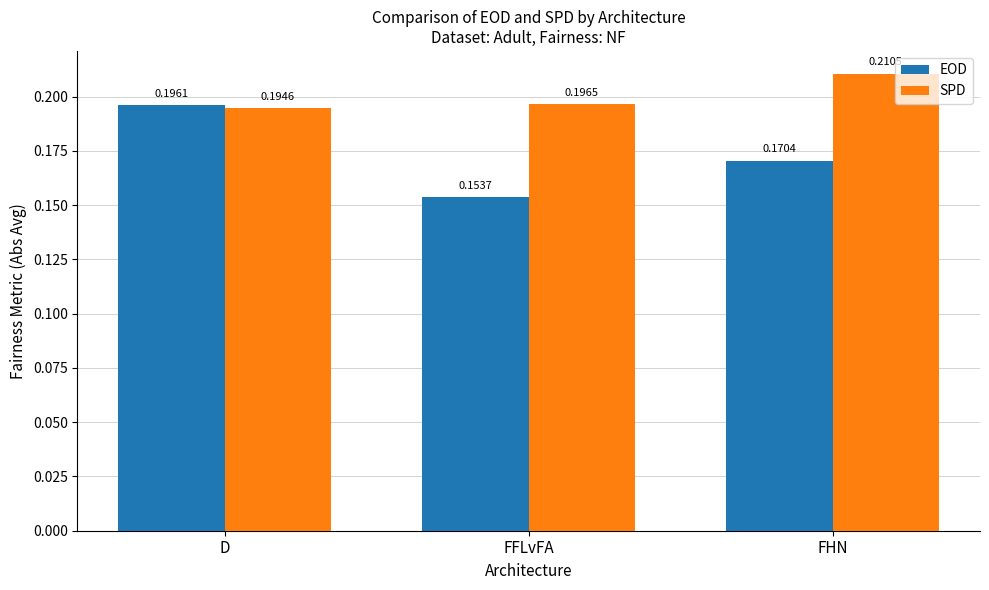

How many bars are there in total?

6